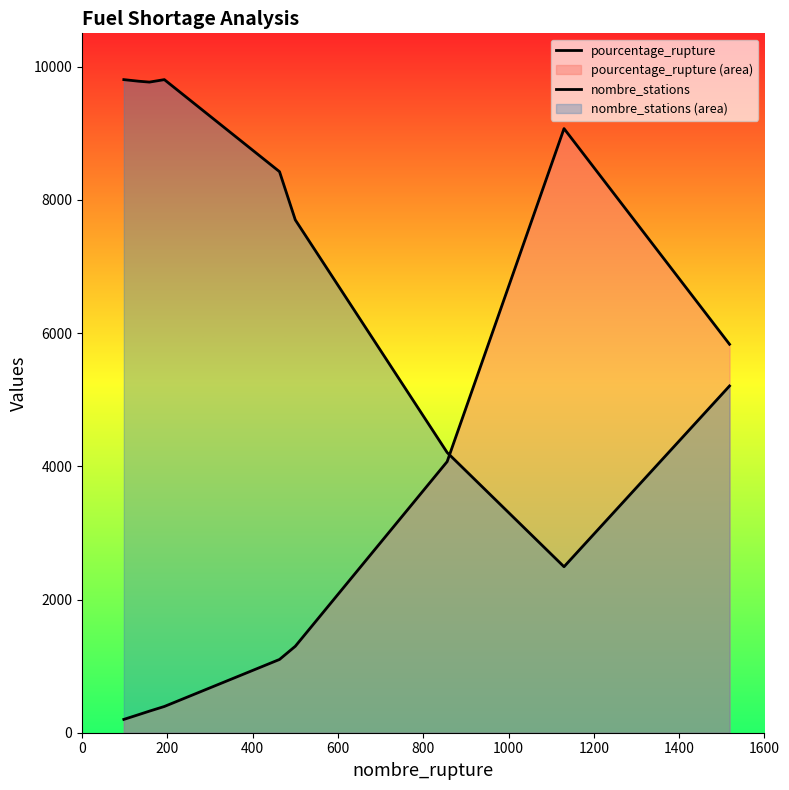

What is the difference between the second highest and second lowest values in the pourcentage_rupture series?

5560.0